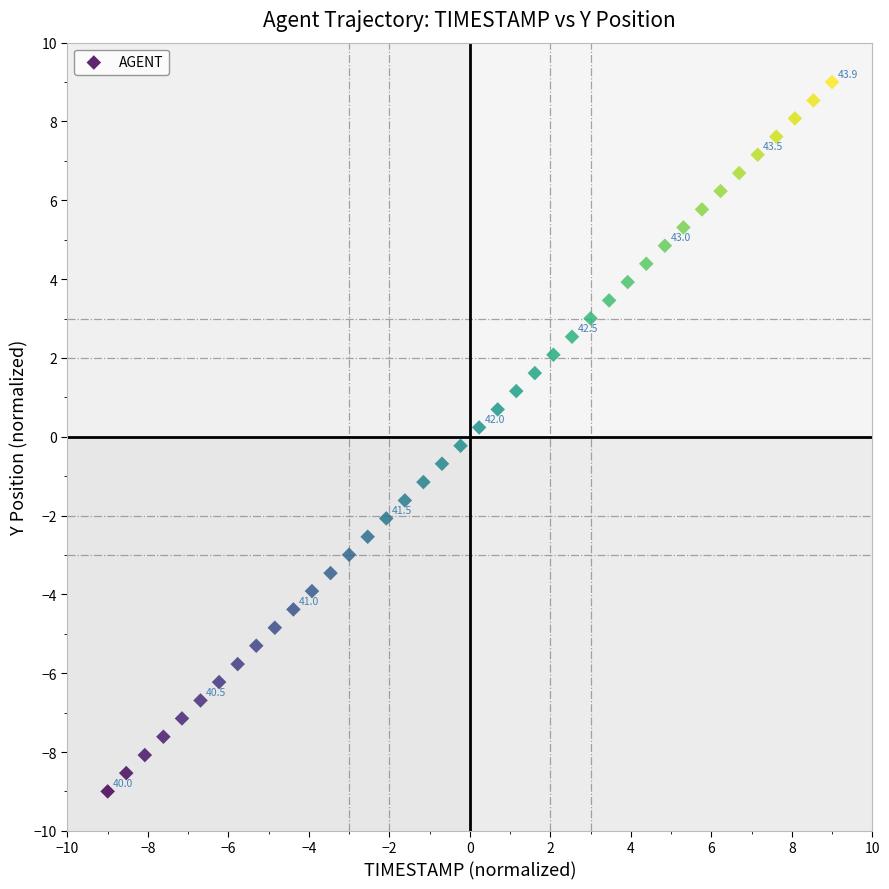

What is the range of Y values (max minus min)?

18.0